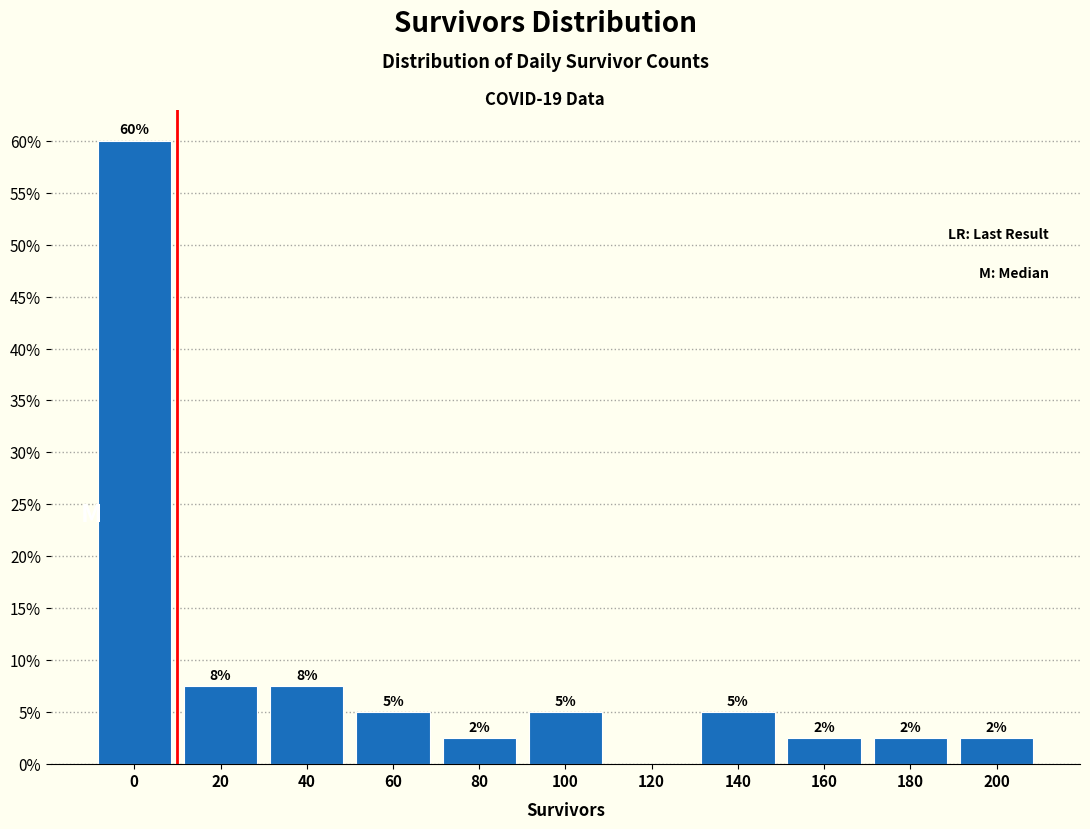

Are the bars horizontal?

No